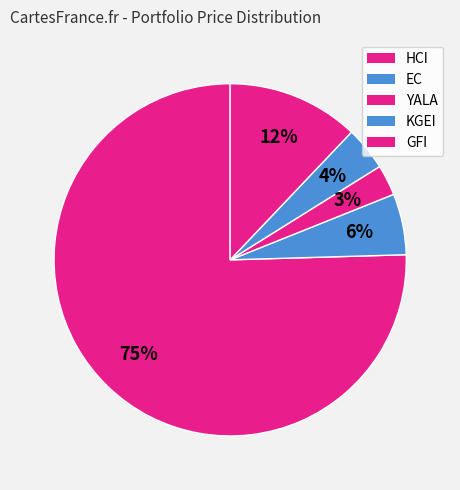

To the nearest percent, what percentage of the pie is YALA?

3%